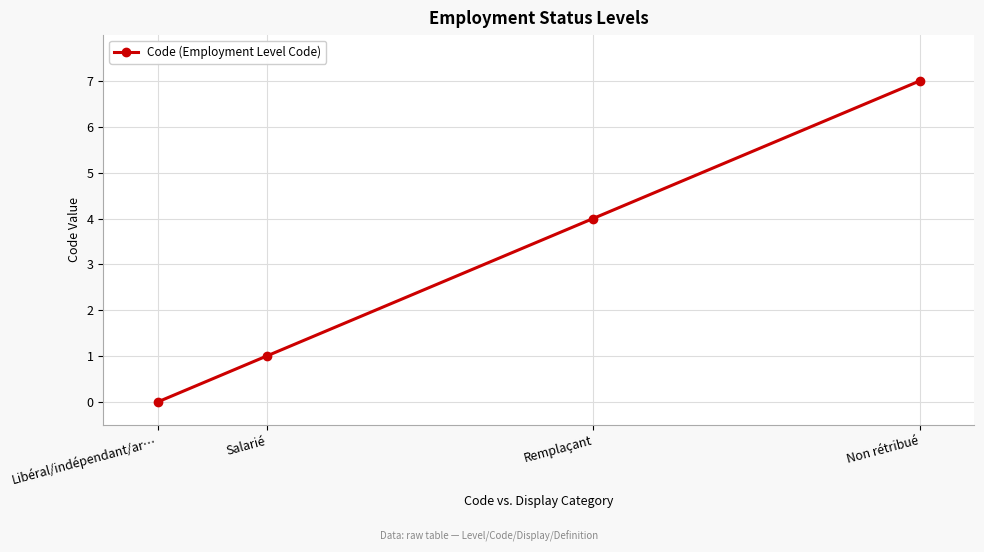

Which category has the highest value across all series?

Non rétribué